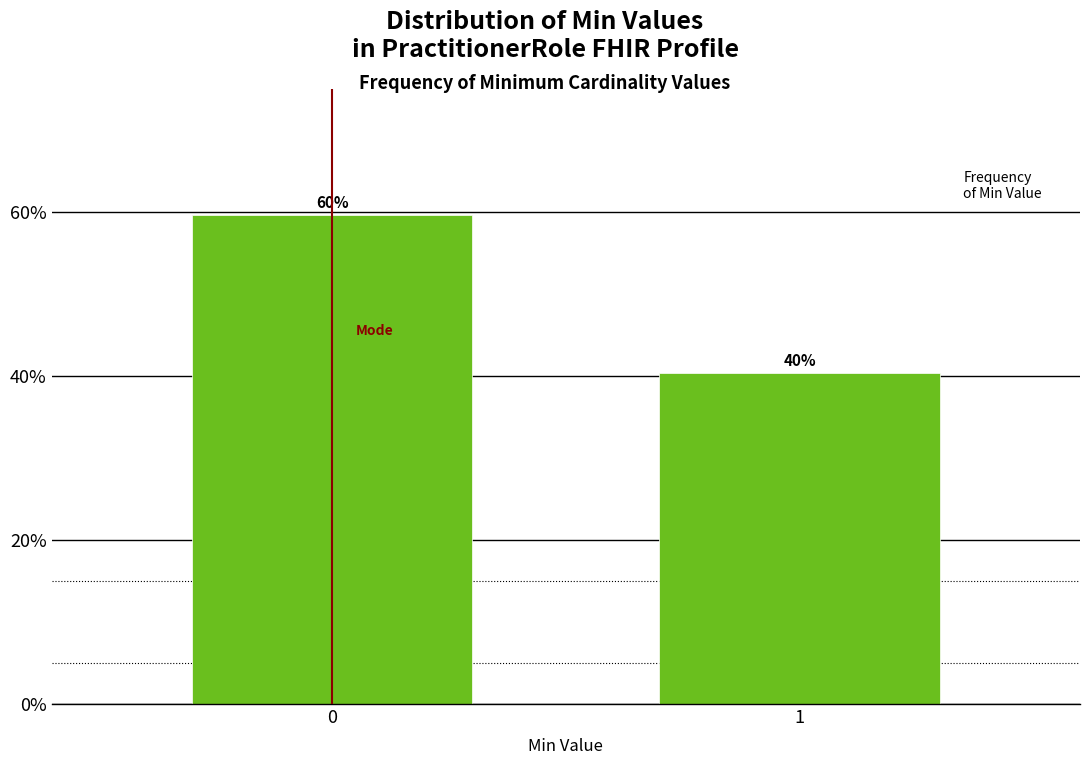

Are the bars horizontal?

No